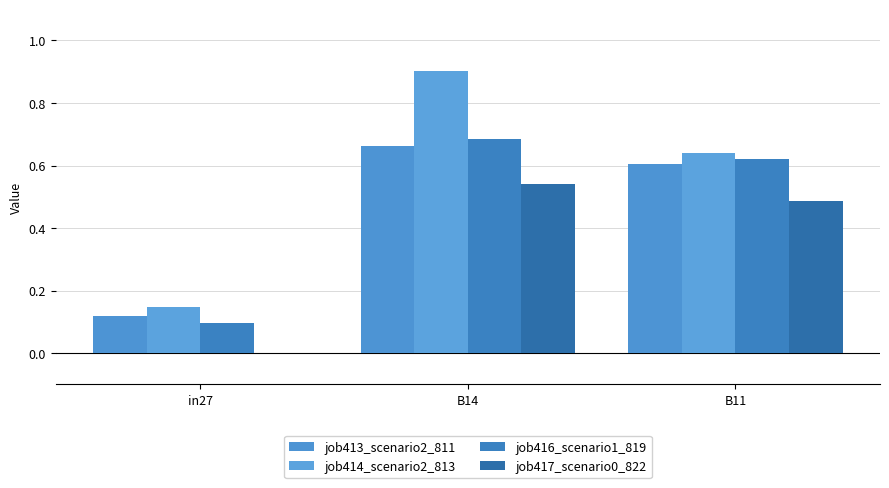

At how many categories does at least one series exceed 0?

3